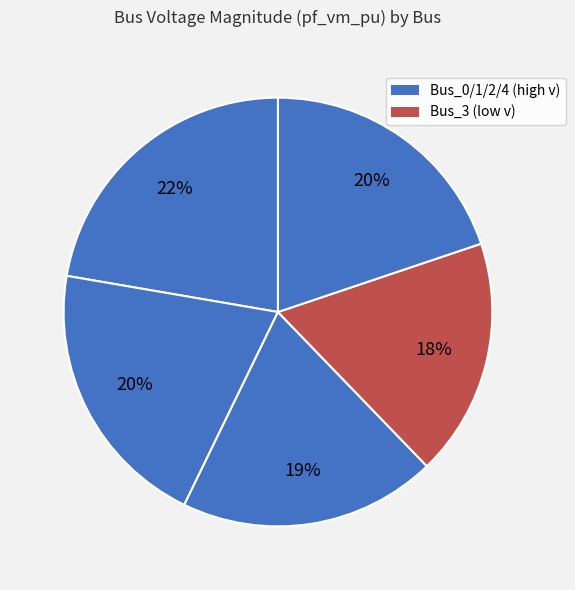

To the nearest percent, what is the difference between the largest and smallest slice percentages?

4%